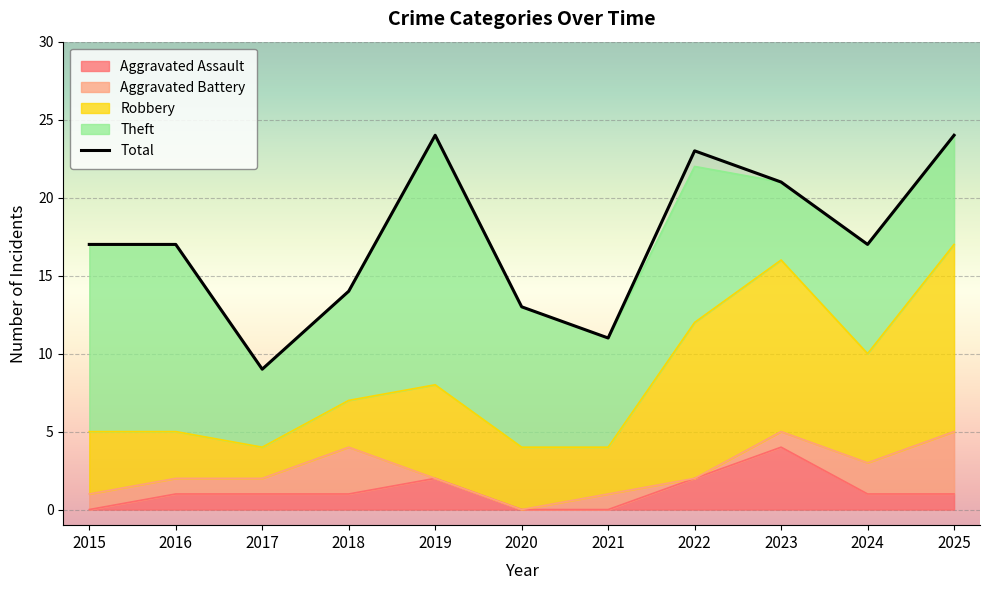

How many Aggravated Assault values are between 0 and 2?

10